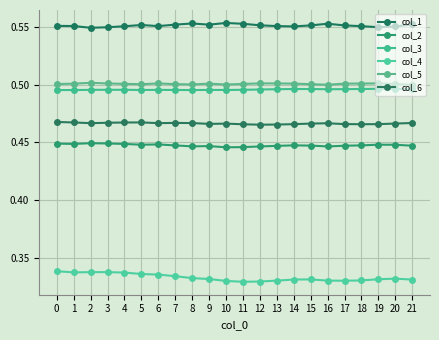

Reading right to left, list all the values displayed in this chart.

col_1: 0.6	0.6	0.5	0.6	0.6	0.6	0.6	0.6	0.6	0.6	0.6	0.6	0.6	0.6	0.6	0.6	0.6	0.6	0.5	0.5	0.6	0.6
col_2: 0.4	0.4	0.4	0.4	0.4	0.4	0.4	0.4	0.4	0.4	0.4	0.4	0.4	0.4	0.4	0.4	0.4	0.4	0.4	0.4	0.4	0.4
col_3: 0.5	0.5	0.5	0.5	0.5	0.5	0.5	0.5	0.5	0.5	0.5	0.5	0.5	0.5	0.5	0.5	0.5	0.5	0.5	0.5	0.5	0.5
col_4: 0.3	0.3	0.3	0.3	0.3	0.3	0.3	0.3	0.3	0.3	0.3	0.3	0.3	0.3	0.3	0.3	0.3	0.3	0.3	0.3	0.3	0.3
col_5: 0.5	0.5	0.5	0.5	0.5	0.5	0.5	0.5	0.5	0.5	0.5	0.5	0.5	0.5	0.5	0.5	0.5	0.5	0.5	0.5	0.5	0.5
col_6: 0.5	0.5	0.5	0.5	0.5	0.5	0.5	0.5	0.5	0.5	0.5	0.5	0.5	0.5	0.5	0.5	0.5	0.5	0.5	0.5	0.5	0.5